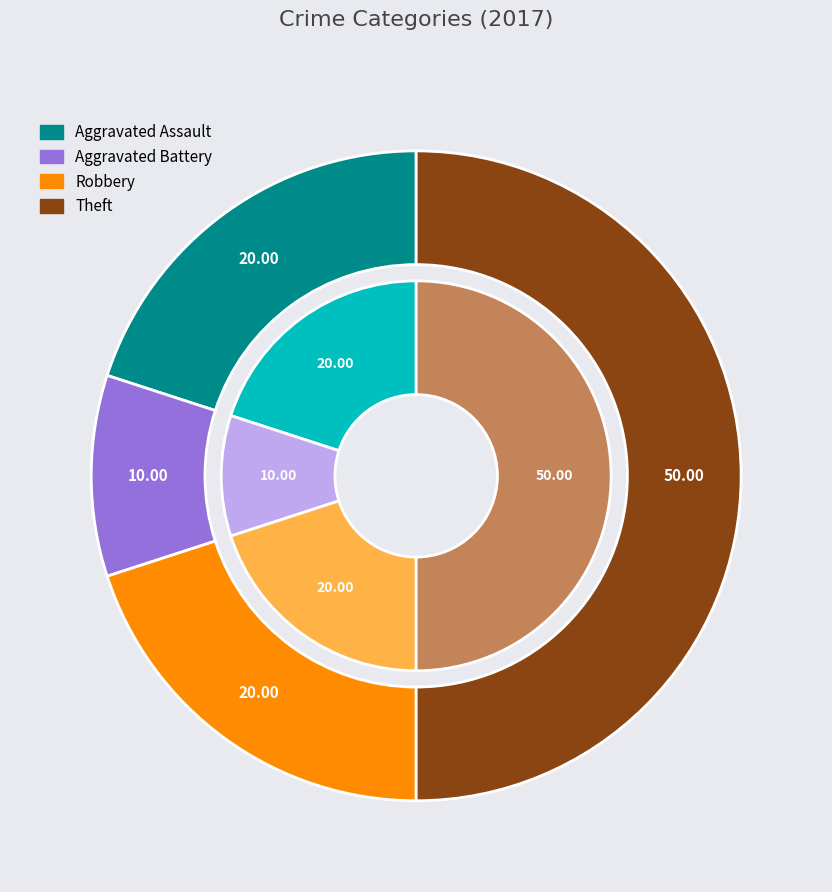

What is the smallest slice in the pie chart?

Aggravated Battery